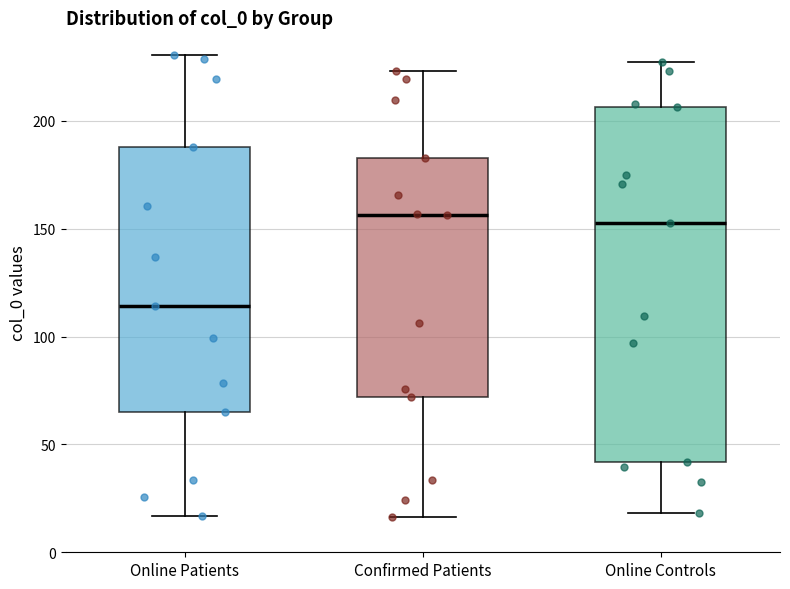

Reading left to right, read every box against the y-axis: the position of its median line, the range the box covers, and the ends of its whiskers. The values are not printed on the chart, so give them approximately, as read against the axis.

Online Patients: median 115, box 65 to 190, whiskers 15 to 230
Confirmed Patients: median 155, box 70 to 185, whiskers 15 to 225
Online Controls: median 155, box 40 to 205, whiskers 20 to 225